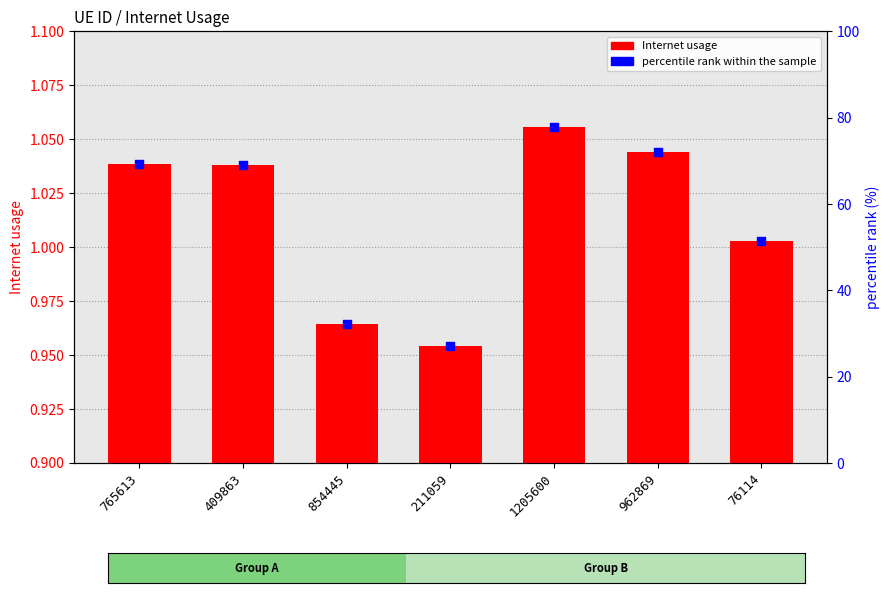

What are all the series names shown in the legend?

Internet usage, percentile rank within the sample